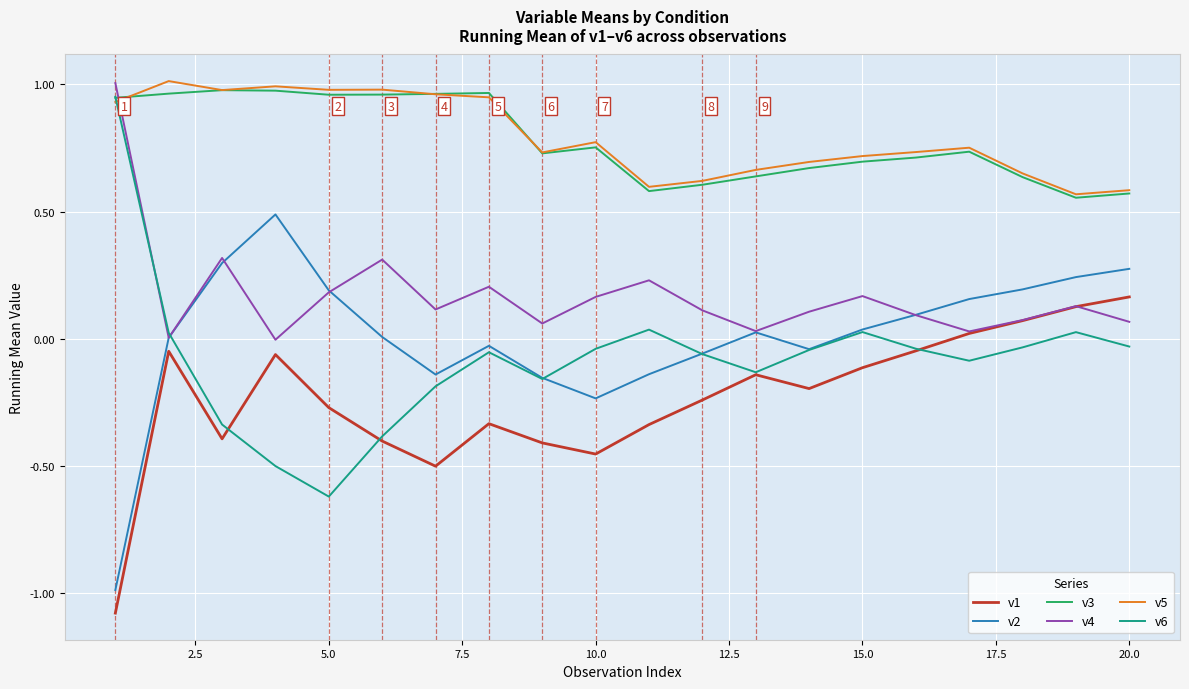

What is the minimum value shown in the chart?

-1.1